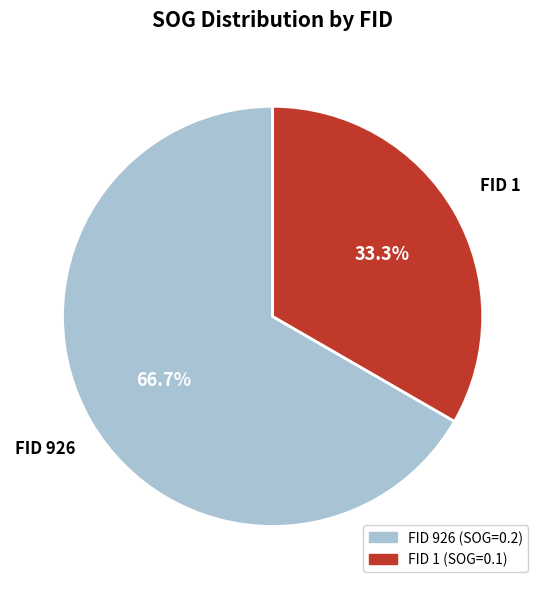

Is there any slice that represents more than half of the pie?

Yes